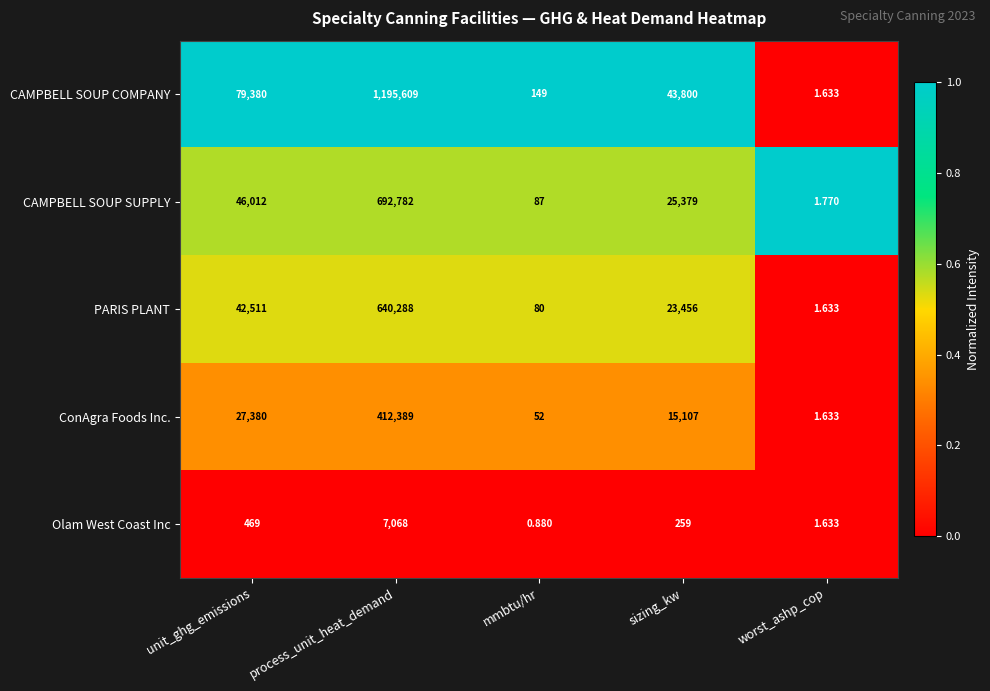

Rank the series by their maximum value, from lowest to highest.

Olam West Coast Inc, ConAgra Foods Inc., PARIS PLANT, CAMPBELL SOUP SUPPLY, CAMPBELL SOUP COMPANY